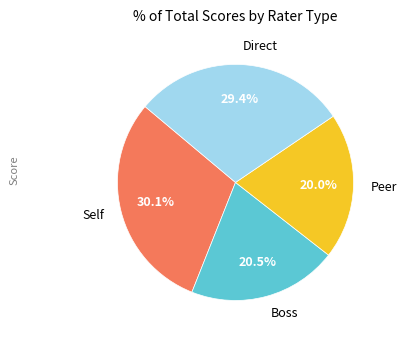

Approximately how many times larger is the value at Direct compared to Boss?

1.4